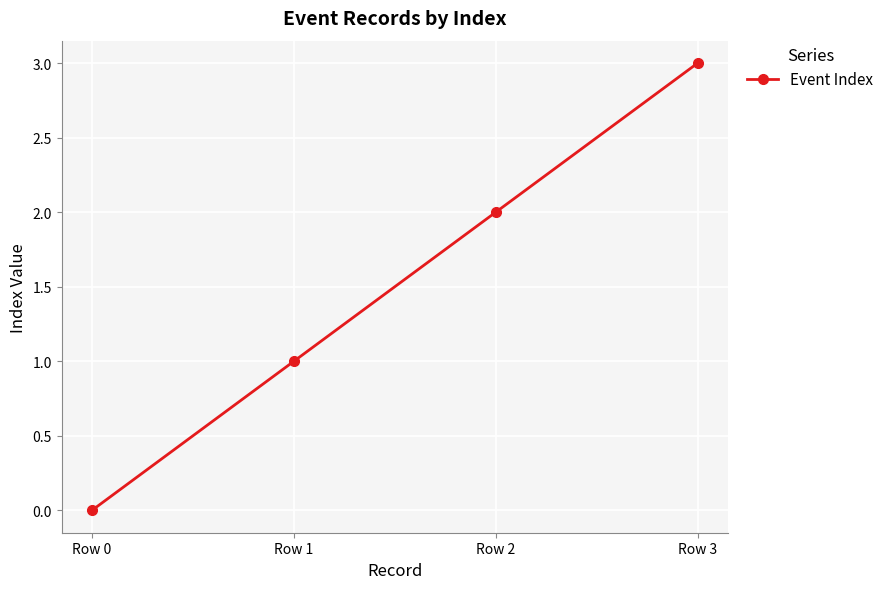

Which label corresponds to the smallest value in the chart?

Row 0